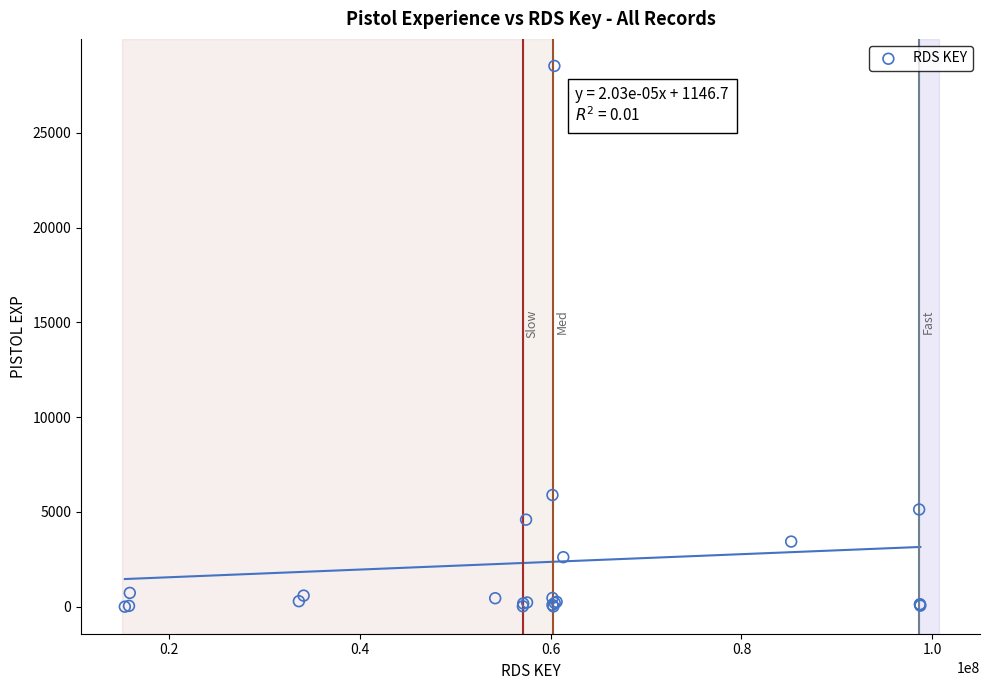

What Y value in the scatter plot is closest to 14264?

5891